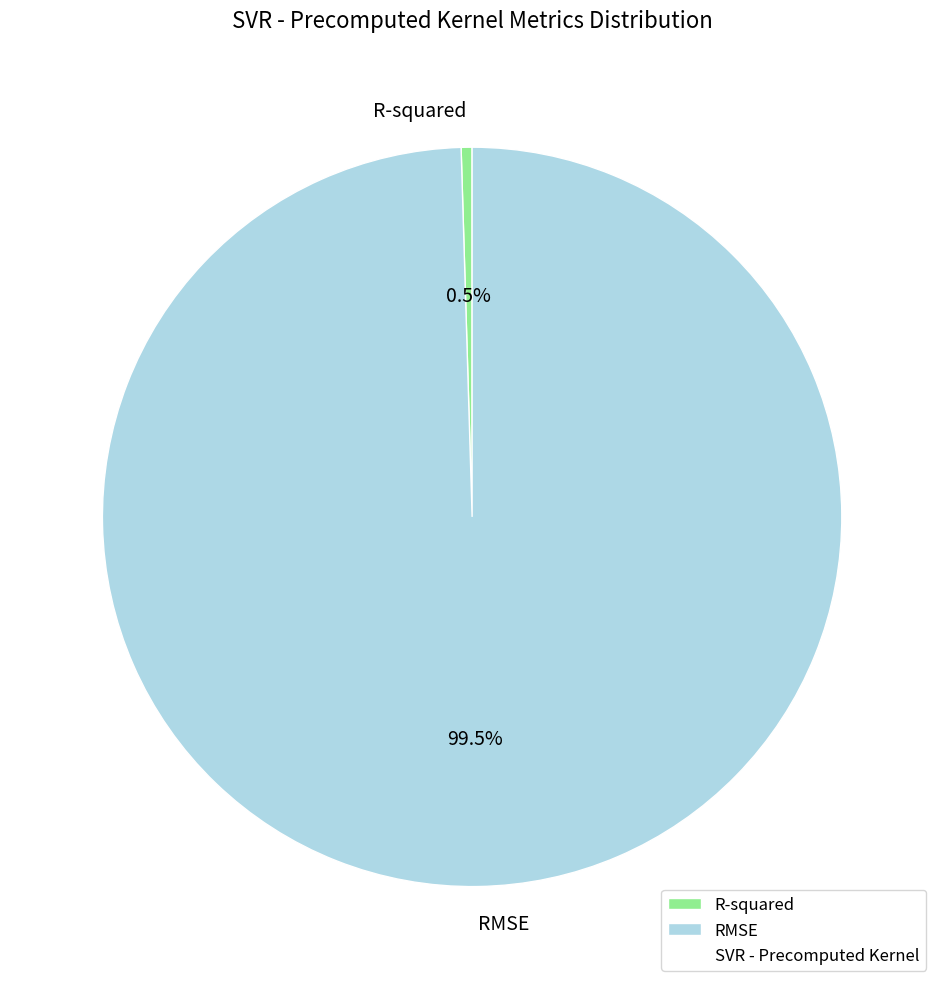

What is the smallest slice in the pie chart?

R-squared